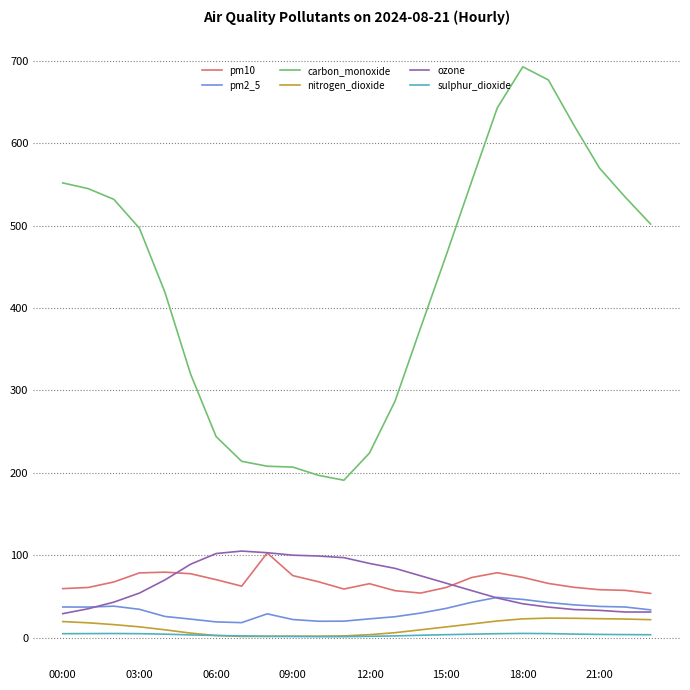

What is the greatest value displayed?

693.0